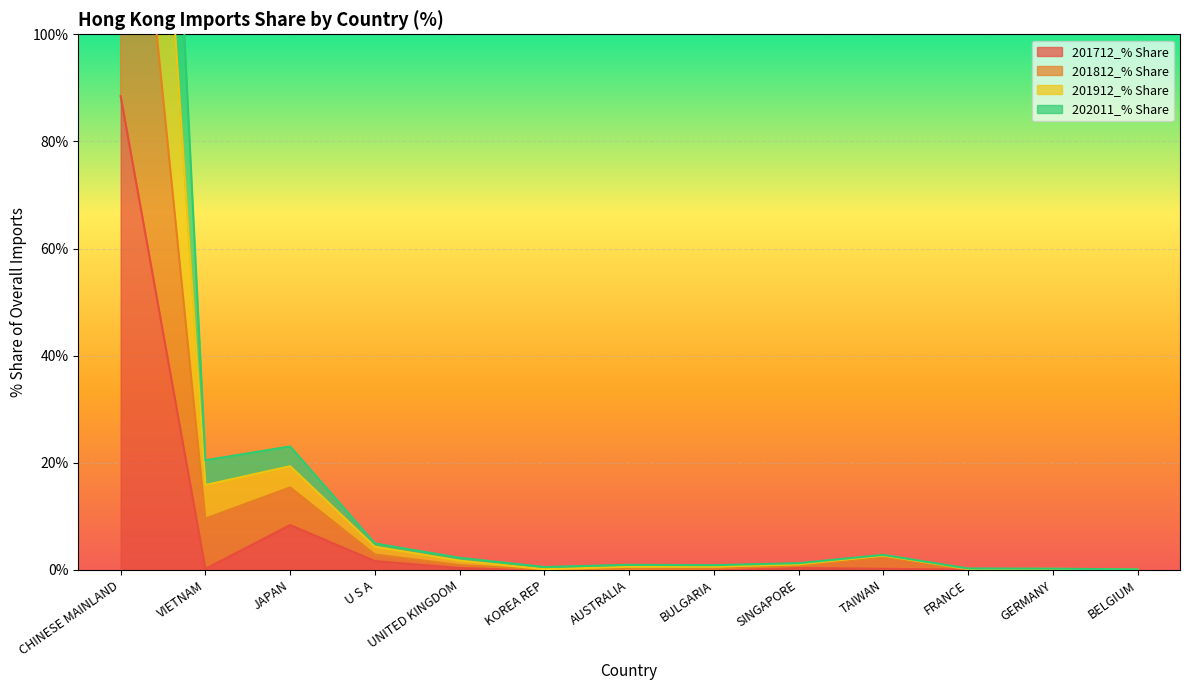

What is the lowest value of the 201812_% Share series?

0.1